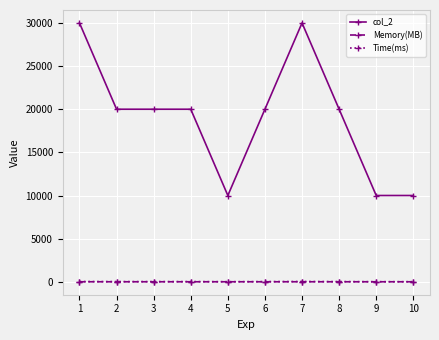

What is the greatest value displayed?

30000.0